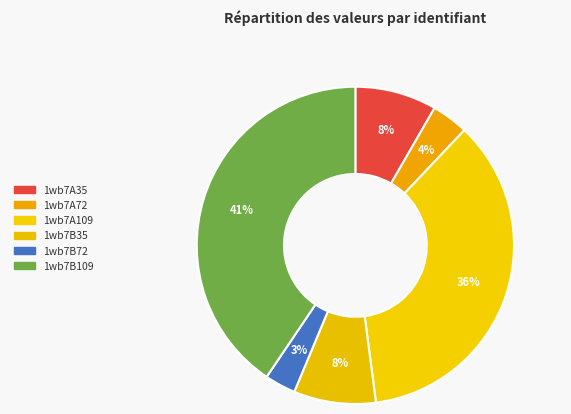

Rank the categories by value from lowest to highest.

1wb7B72, 1wb7A72, 1wb7A35, 1wb7B35, 1wb7A109, 1wb7B109